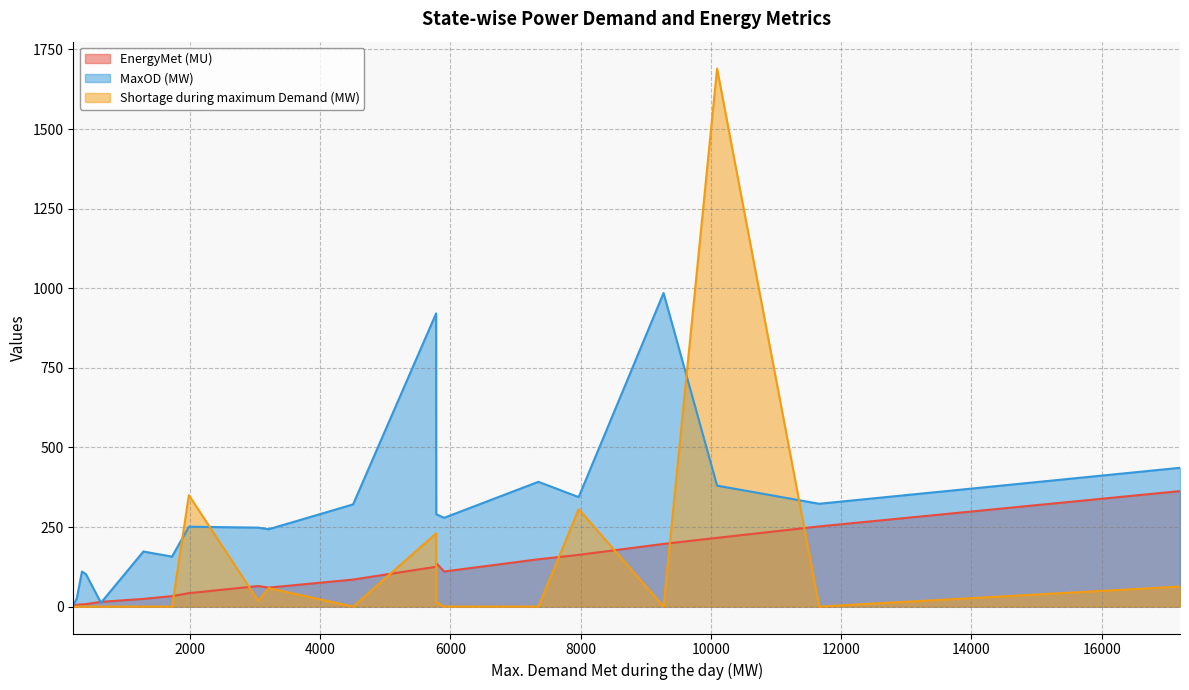

Is the value of MaxOD (MW) at Maharashtra greater than the value of Shortage during maximum Demand (MW) at Andhra Pradesh?

Yes